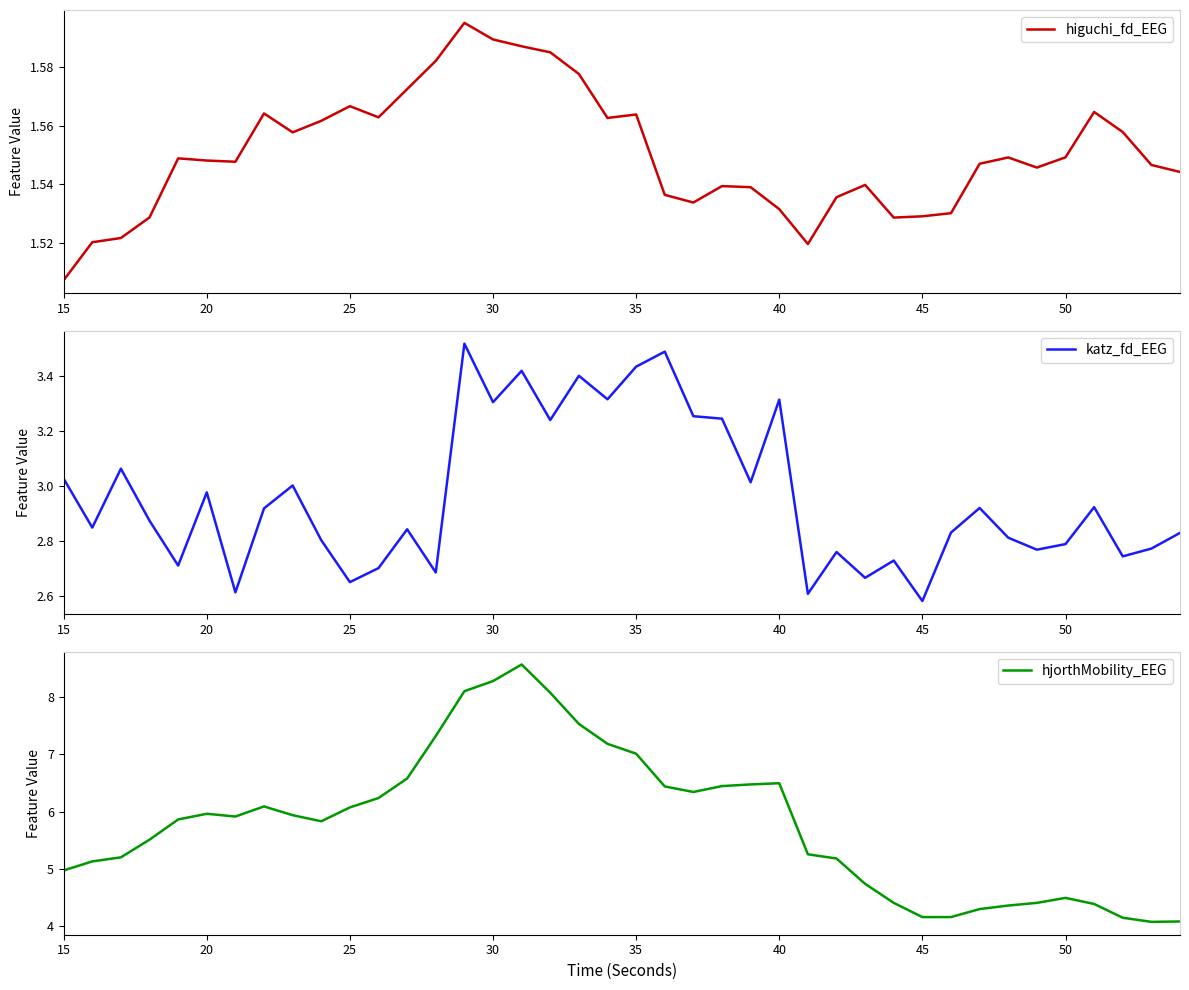

Is this an area chart (filled region under the line)?

No